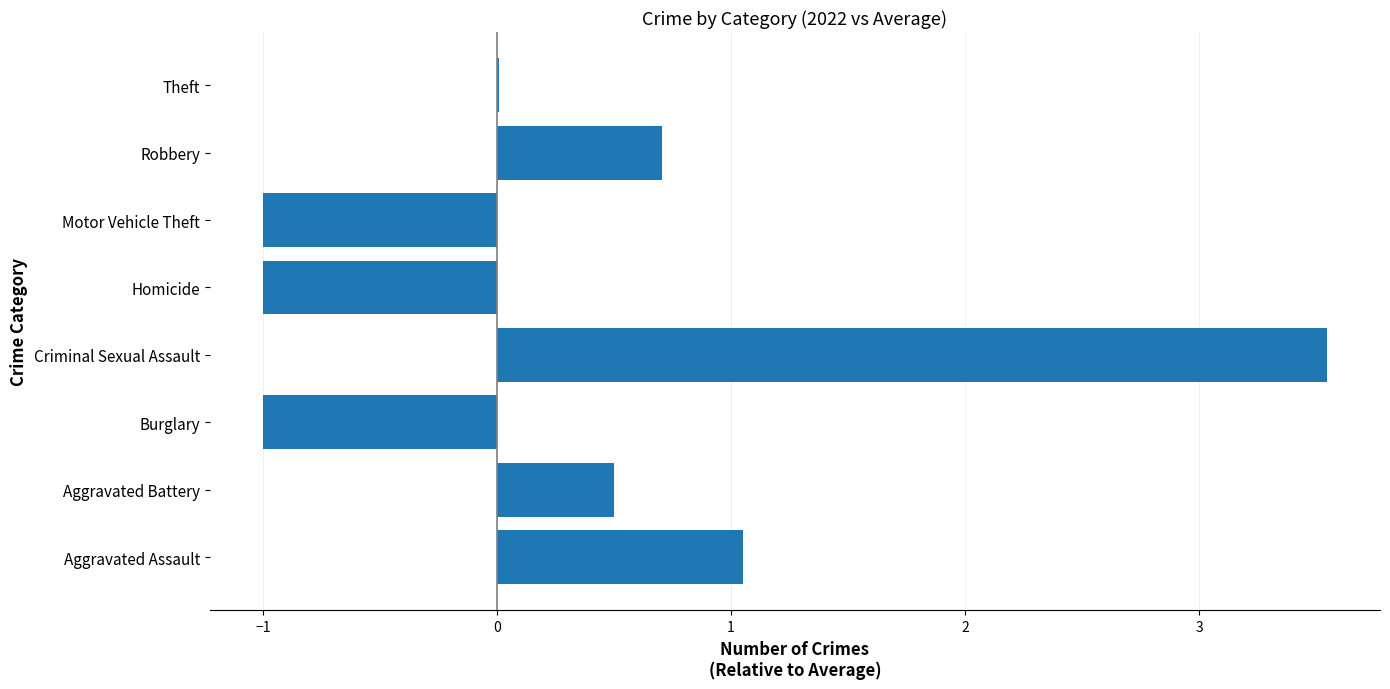

What is the maximum value shown in the chart?

3.5